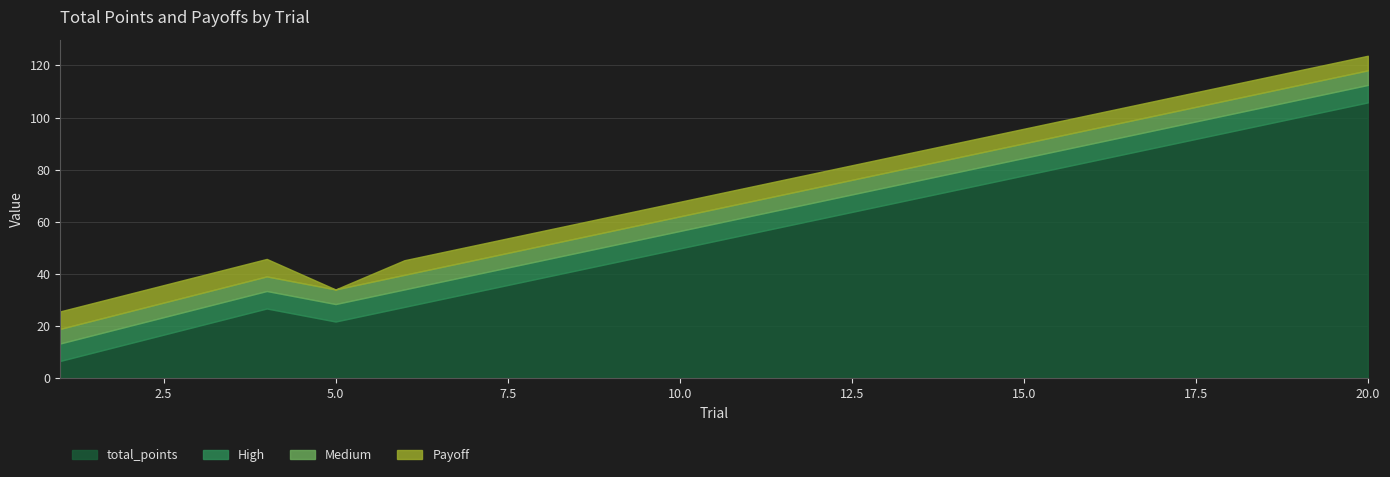

Is the value of High at 13 greater than the value of Medium at 16?

Yes